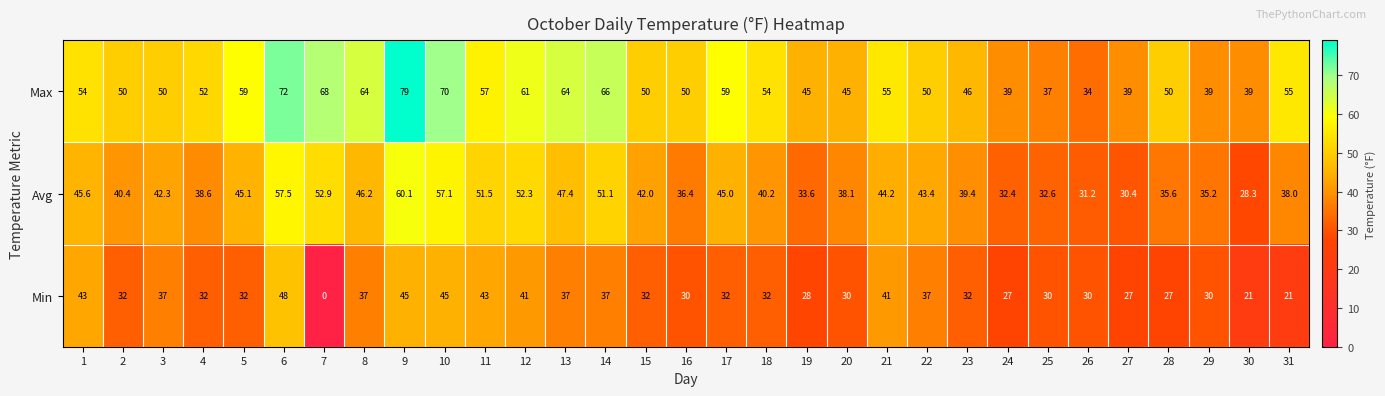

What value does the Min series have at 12?

41.0